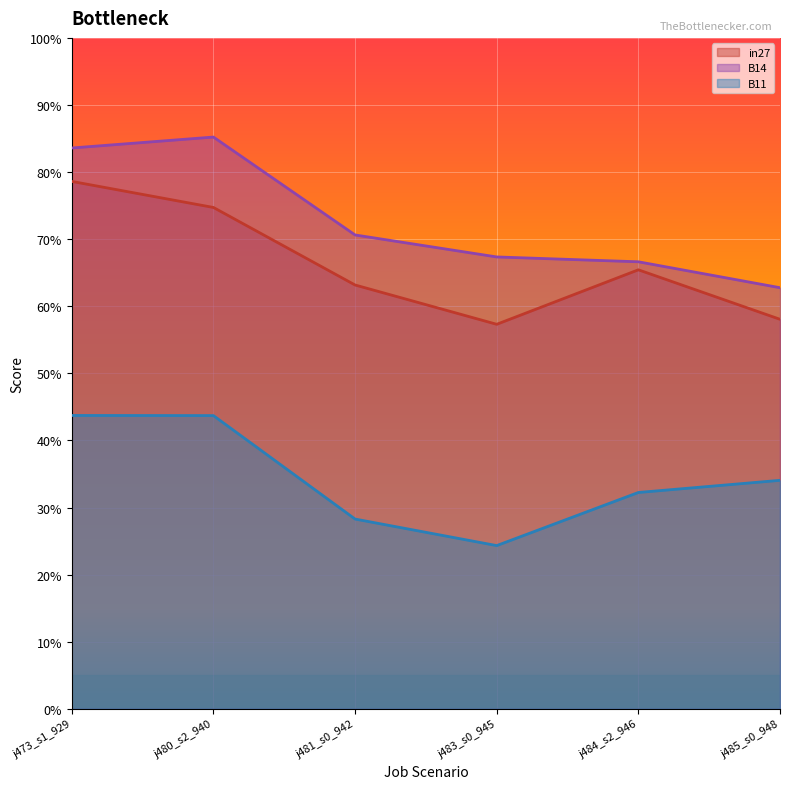

How many series are shown in this chart?

3